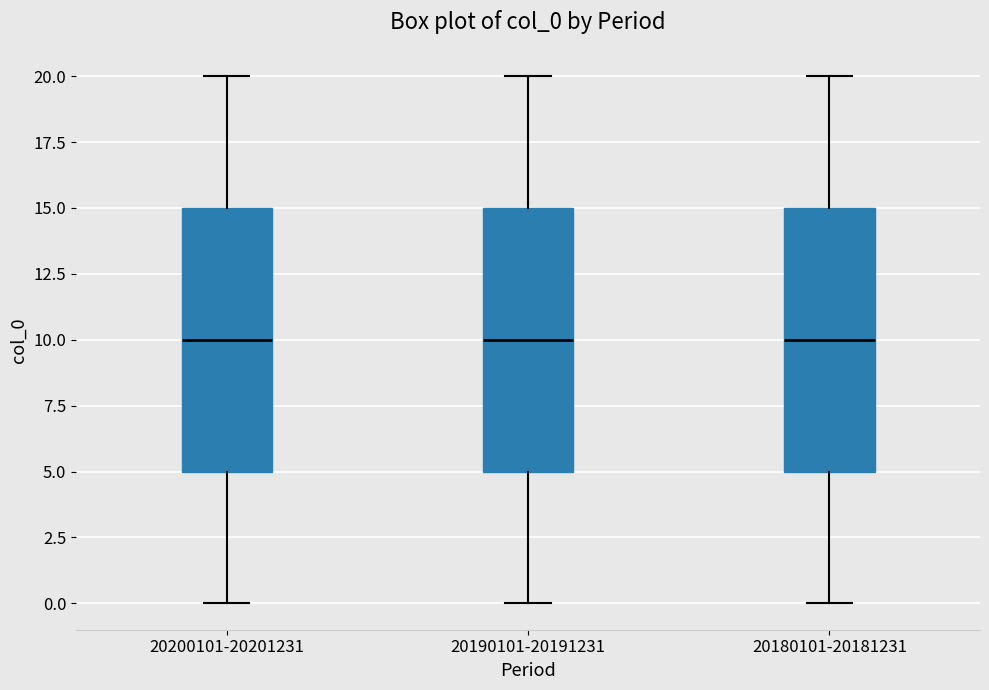

Reading left to right, read every box against the y-axis: the position of its median line, the range the box covers, and the ends of its whiskers. The values are not printed on the chart, so give them approximately, as read against the axis.

20200101-20201231: median 10, box 5 to 15, whiskers 0 to 20
20190101-20191231: median 10, box 5 to 15, whiskers 0 to 20
20180101-20181231: median 10, box 5 to 15, whiskers 0 to 20